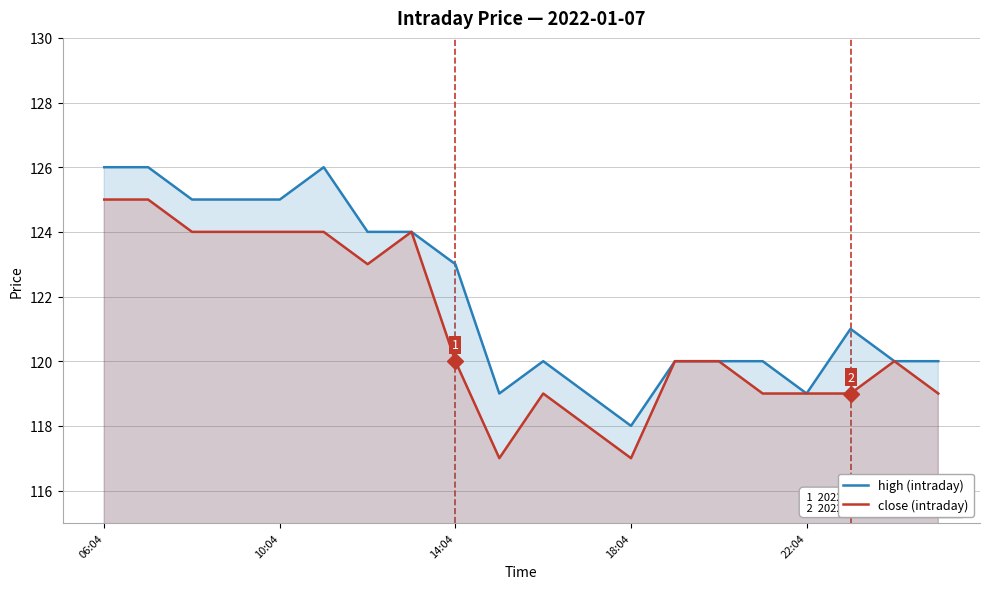

What is the smallest value displayed?

117